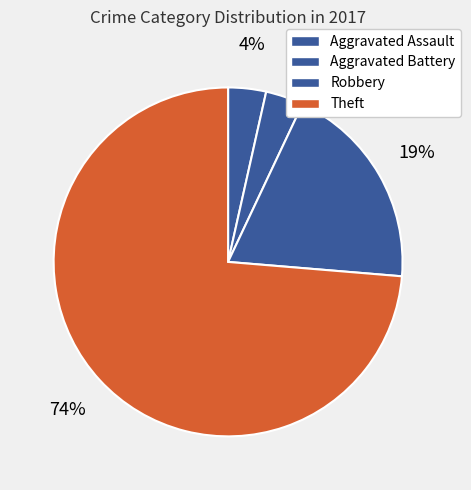

Which category has the biggest portion of the pie?

Theft